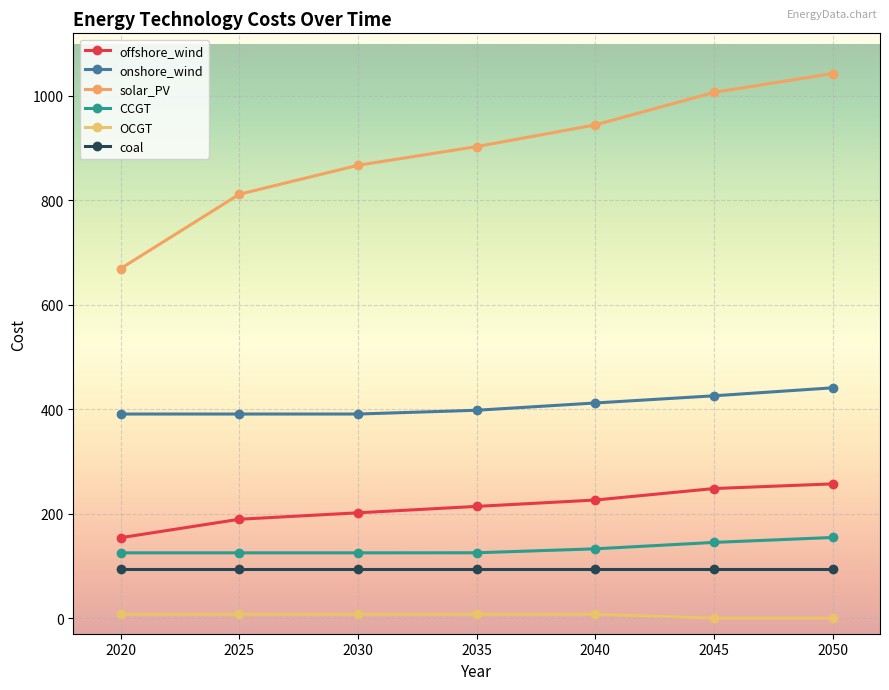

The OCGT series shows 7.5 at 2020. True or false?

True